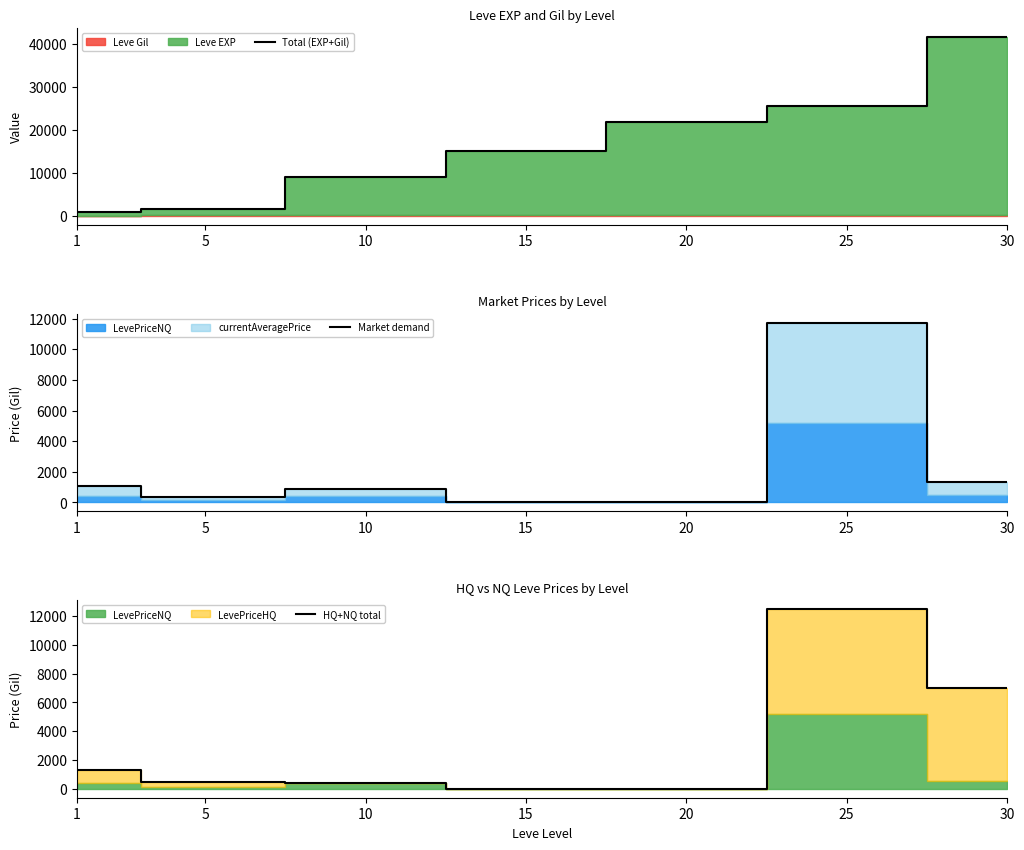

Between 10 and 30, which series saw the biggest shift?

Total (EXP+Gil)